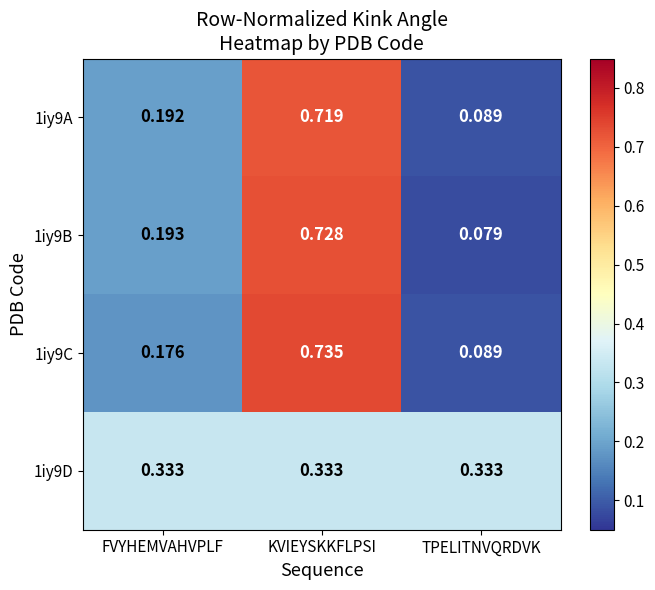

Which series has the largest range (max minus min)?

1iy9B